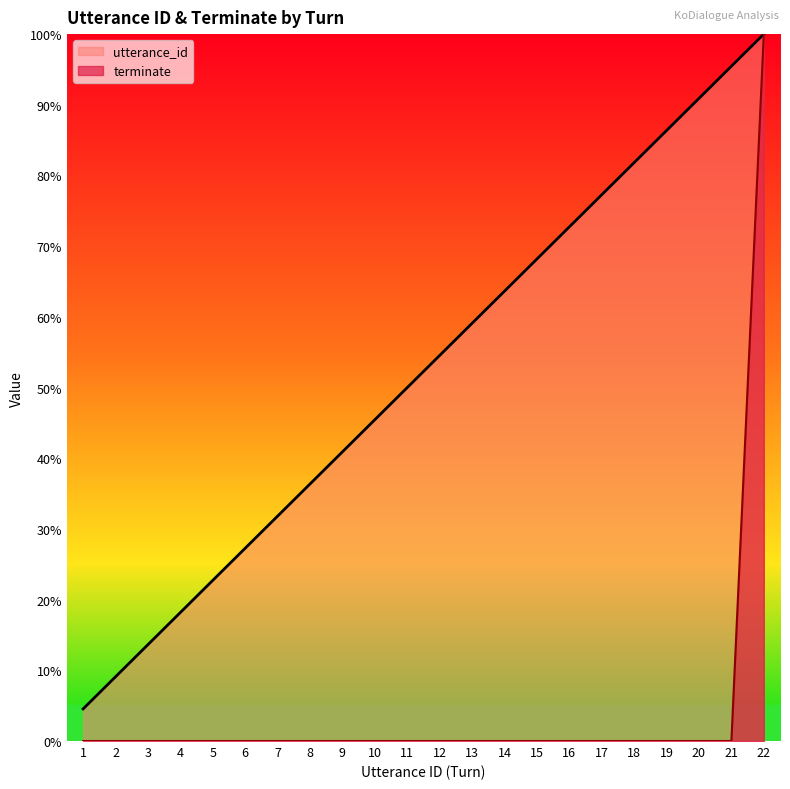

Reading left to right, list all the values displayed in this chart.

utterance_id: 4.5	9.1	13.6	18.2	22.7	27.3	31.8	36.4	40.9	45.5	50.0	54.5	59.1	63.6	68.2	72.7	77.3	81.8	86.4	90.9	95.5	100.0
terminate: 0.0	0.0	0.0	0.0	0.0	0.0	0.0	0.0	0.0	0.0	0.0	0.0	0.0	0.0	0.0	0.0	0.0	0.0	0.0	0.0	0.0	100.0